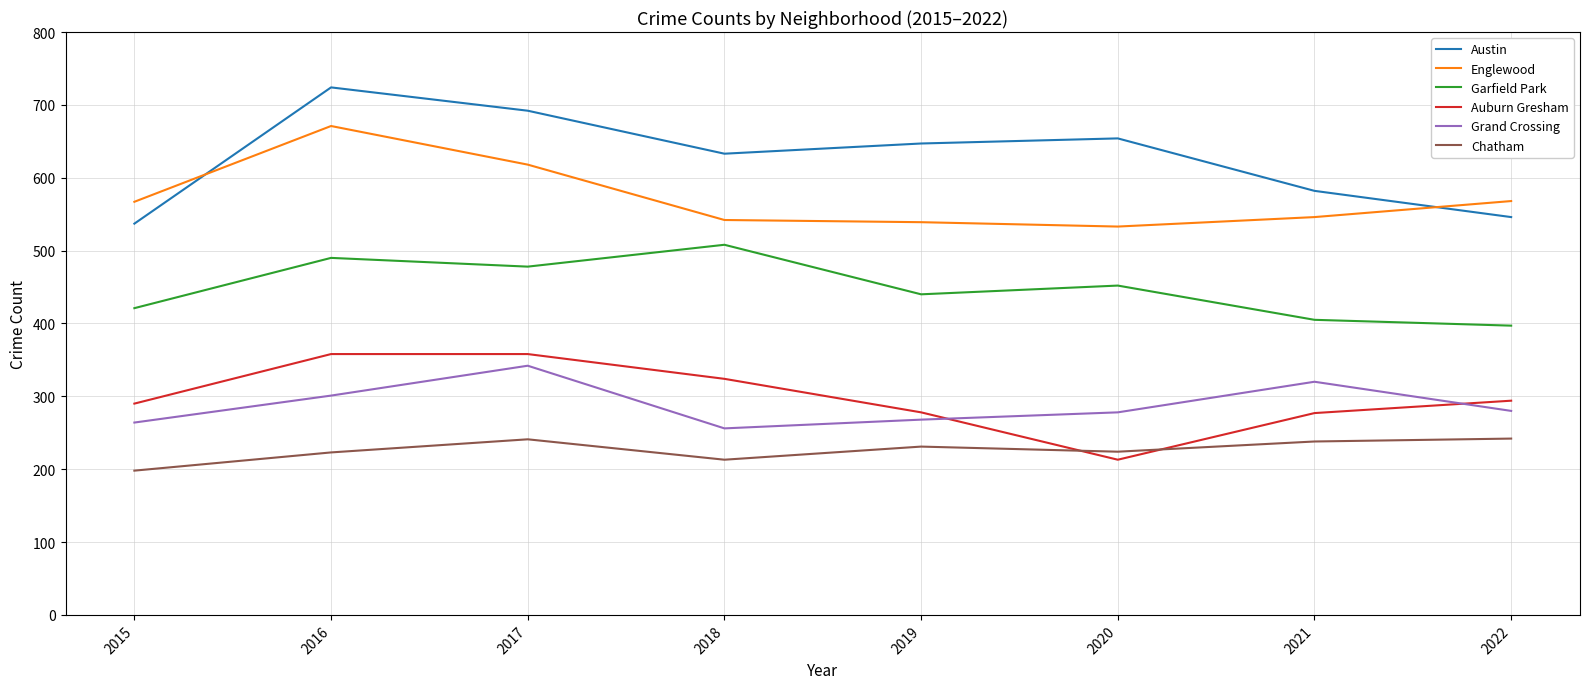

At 2018, list the series in order from smallest to largest.

Chatham, Grand Crossing, Auburn Gresham, Garfield Park, Englewood, Austin